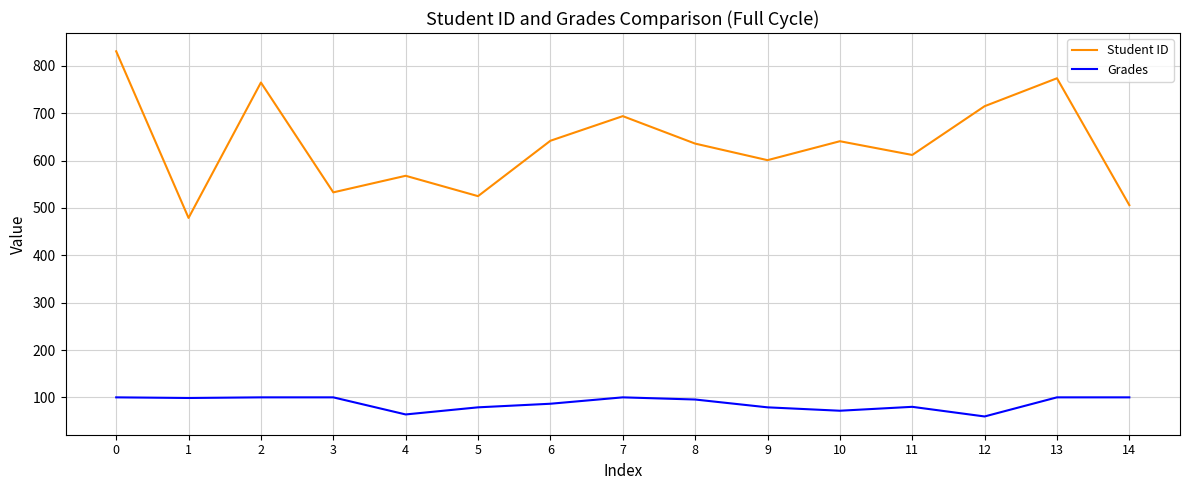

How many series are shown in this chart?

2